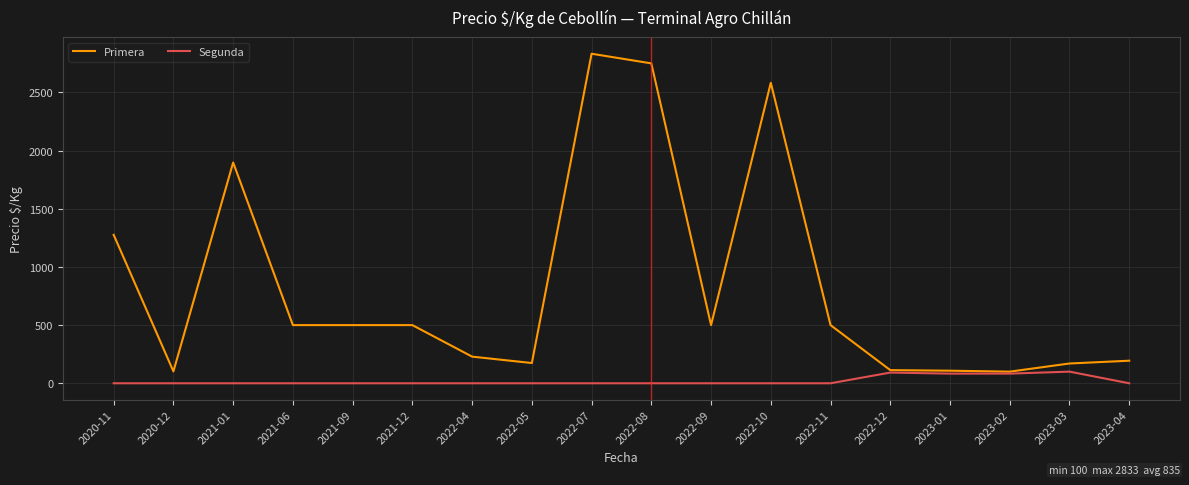

What is the total value across all series at 2022-10?

2583